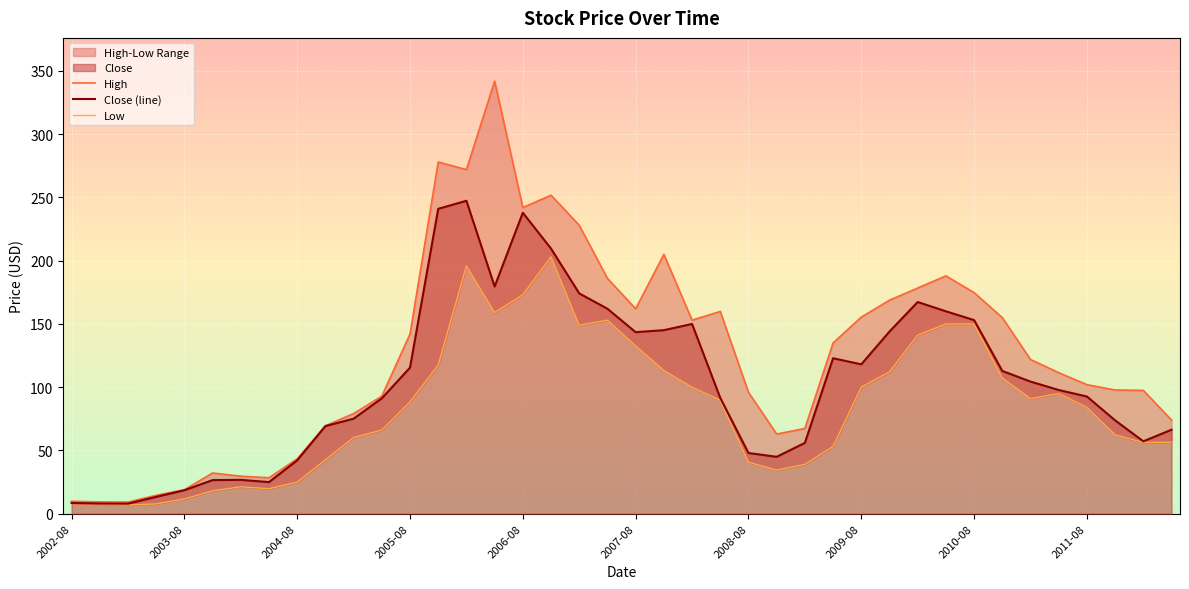

True or false: High and Close cross at least once.

False